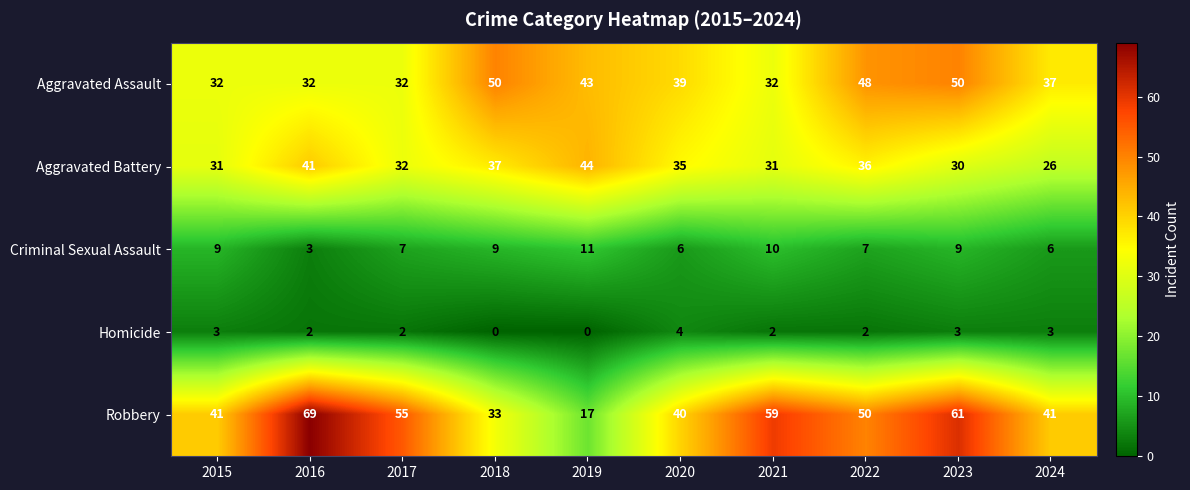

True or false: Aggravated Battery has a value of 32 at 2017.

True